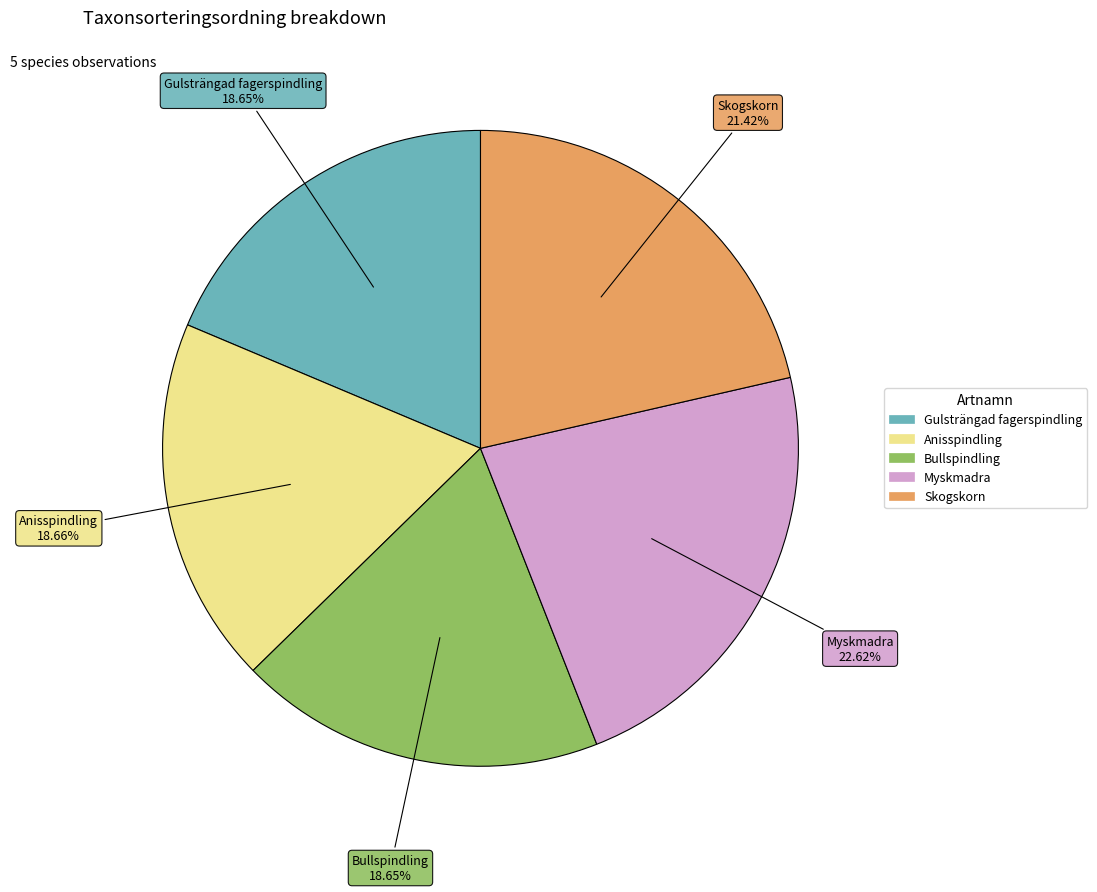

True or false: Gulsträngad fagerspindling accounts for 28% of the total.

False